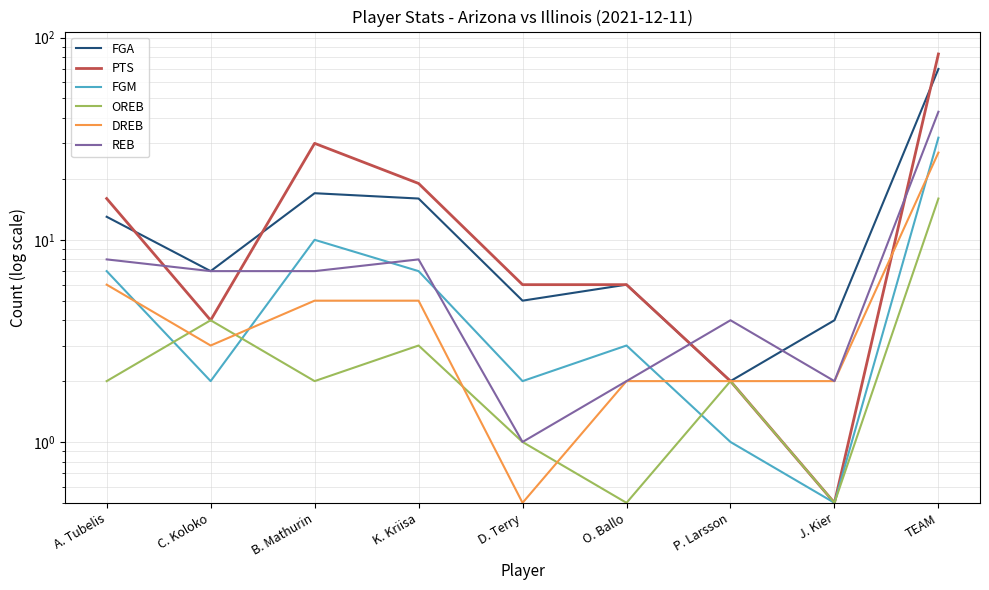

What are all the series names shown in the legend?

FGA, PTS, FGM, OREB, DREB, REB